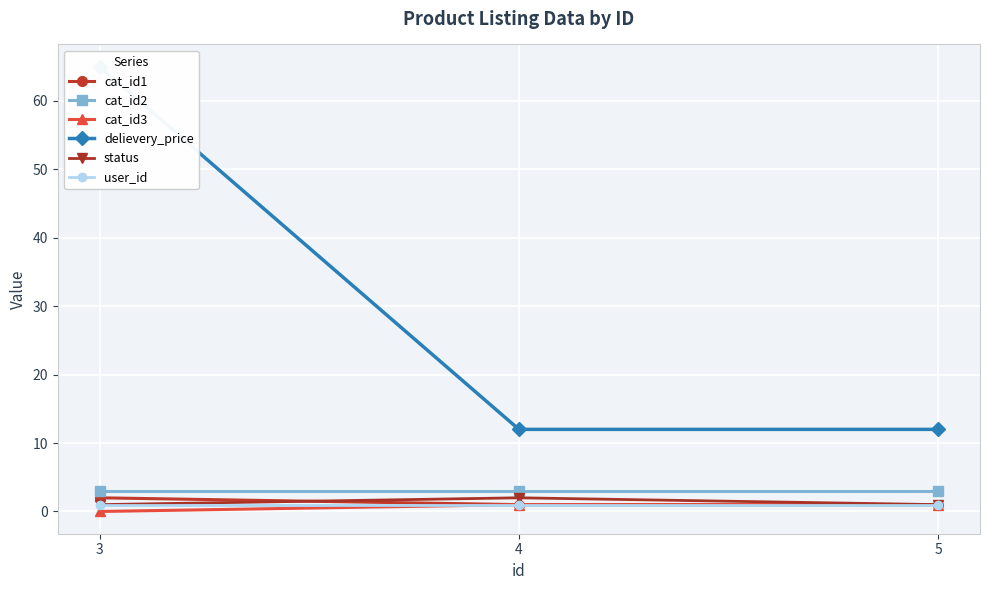

What is the value of the cat_id3 point at the 2nd from the left?

1